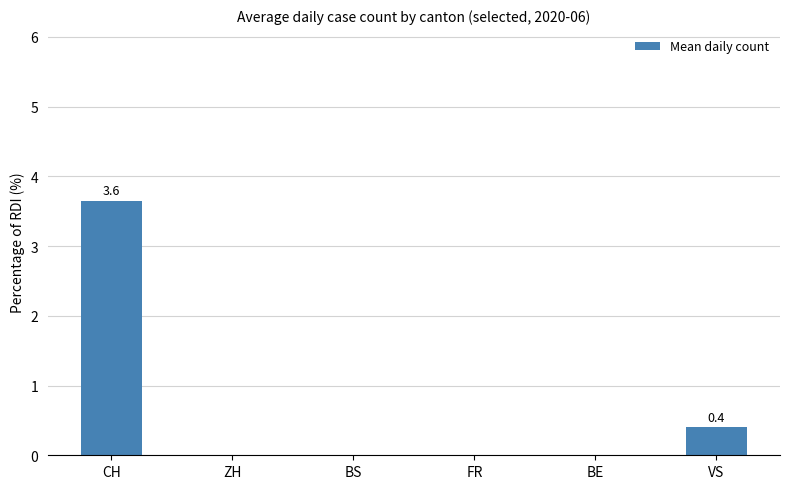

Which category has the highest value across all series?

CH